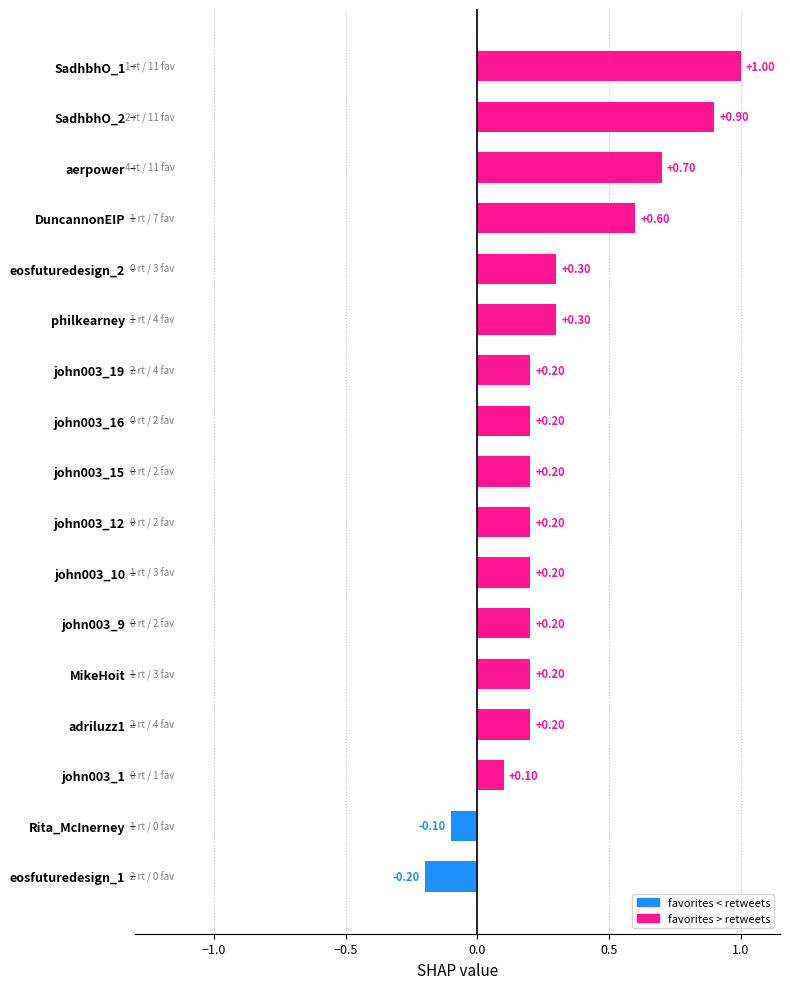

What is the sum of all values?

5.2